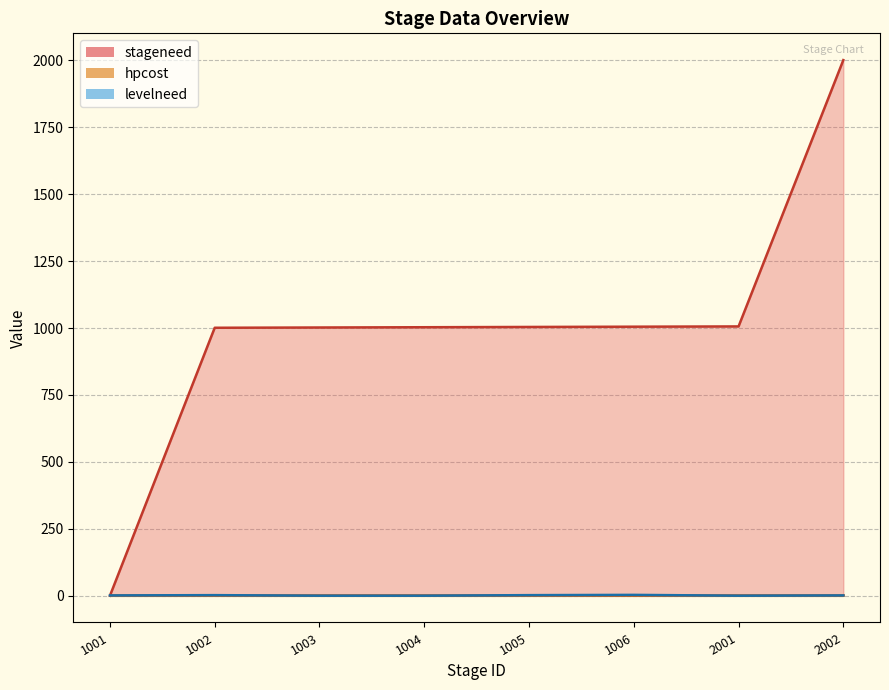

How many times do stageneed and levelneed cross each other?

1